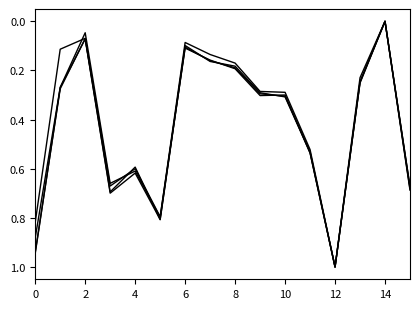

How many lines are shown in the chart?

4